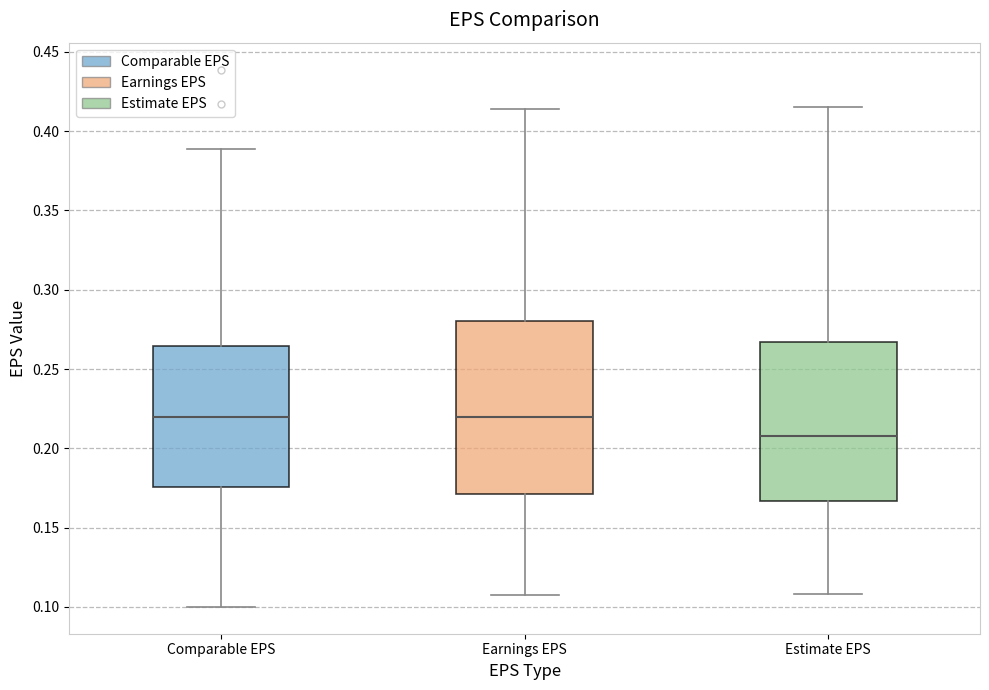

Where does the median line of the box for Comparable EPS sit on the y-axis? The values are not printed on the chart, so give them approximately, as read against the axis.

0.220